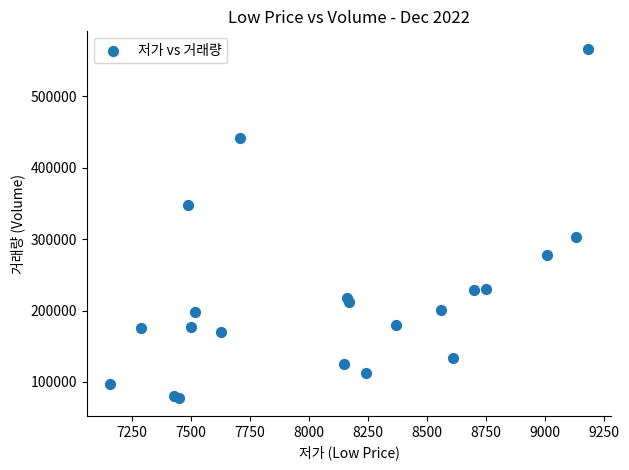

What Y value in the scatter plot is closest to 321778?

302603